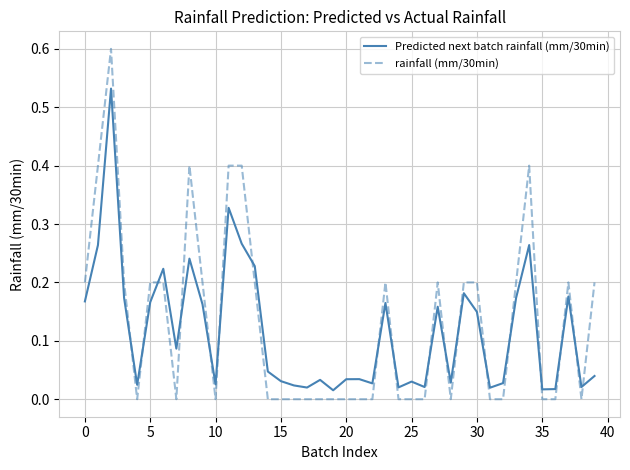

List the series in order of their peak value, highest first.

rainfall (mm/30min), Predicted next batch rainfall (mm/30min)